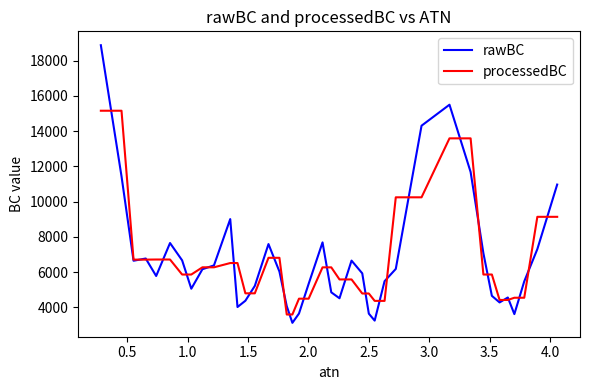

Which series has the widest spread of values?

rawBC